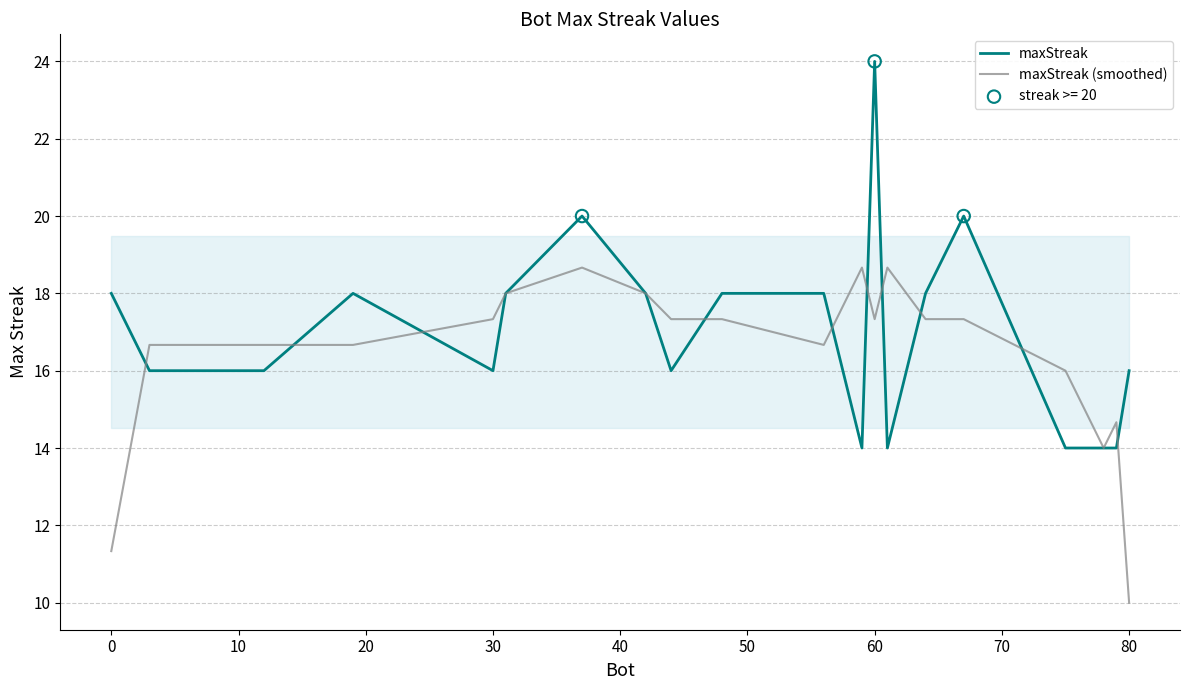

At how many categories does at least one series exceed 18?

5